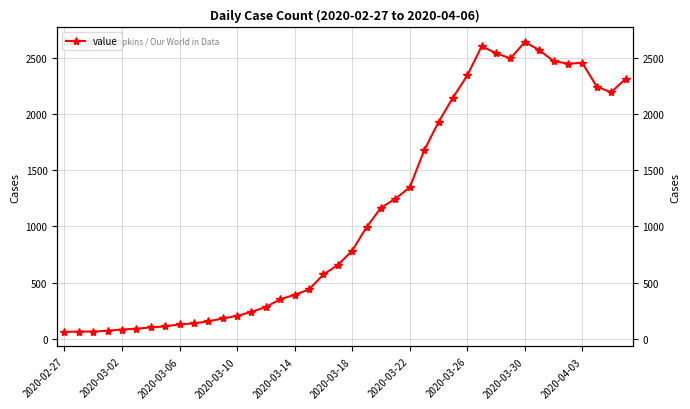

Where is the data nearest to the value 1349?

2020-03-22